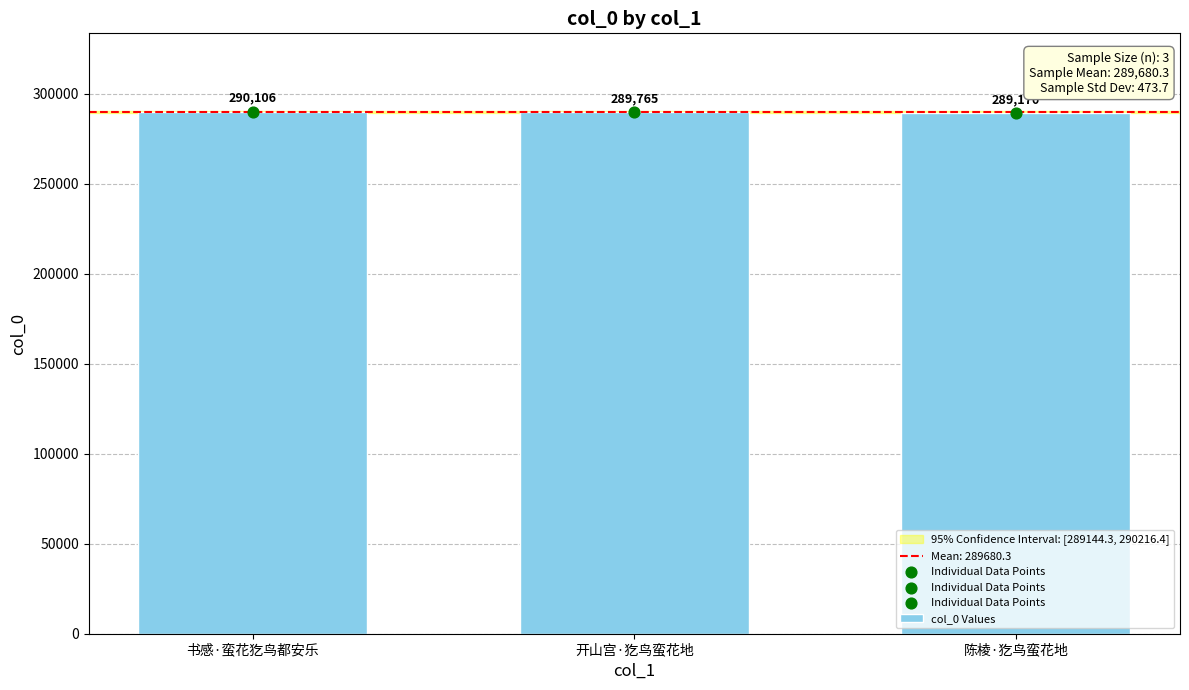

What is the change in value from 书感·蛮花犵鸟都安乐 to 开山宫·犵鸟蛮花地?

-341